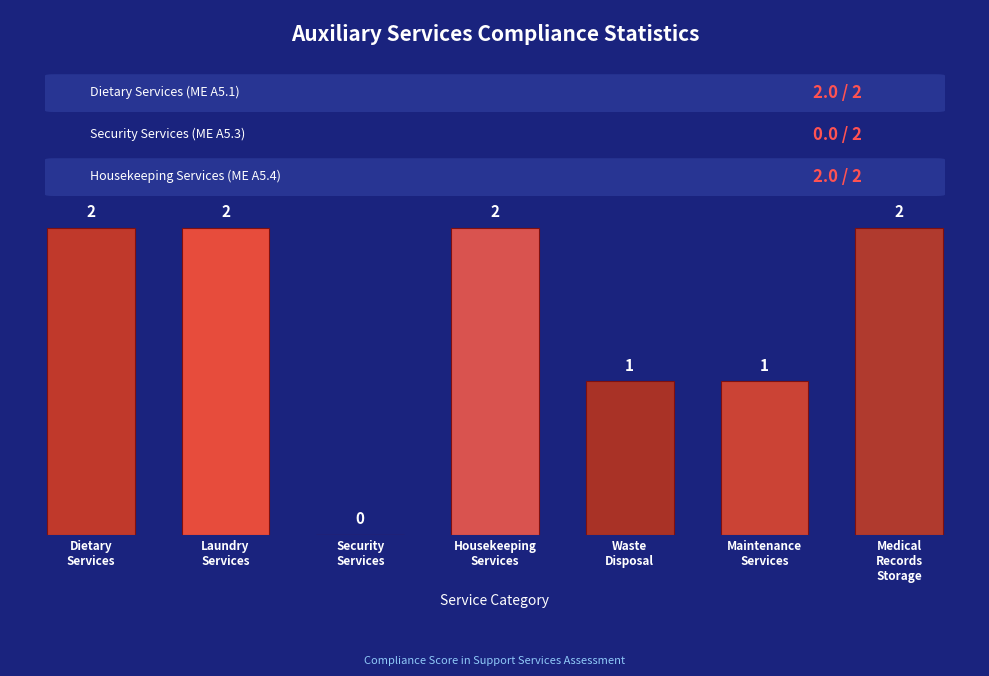

Reading right to left, transcribe all the data shown in this chart.

Medical
Records
Storage=2	Maintenance
Services=1	Waste
Disposal=1	Housekeeping
Services=2	Security
Services=0	Laundry
Services=2	Dietary
Services=2